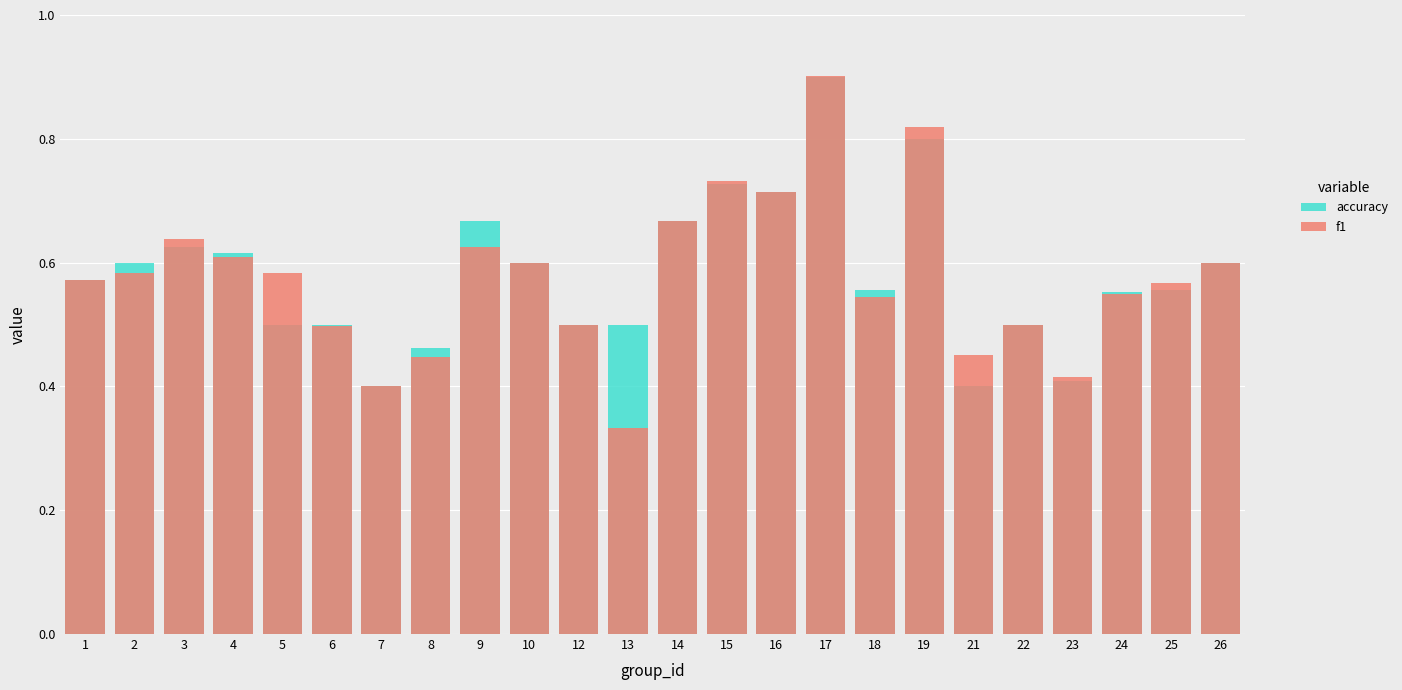

At which category is the sum across all series the highest?

17